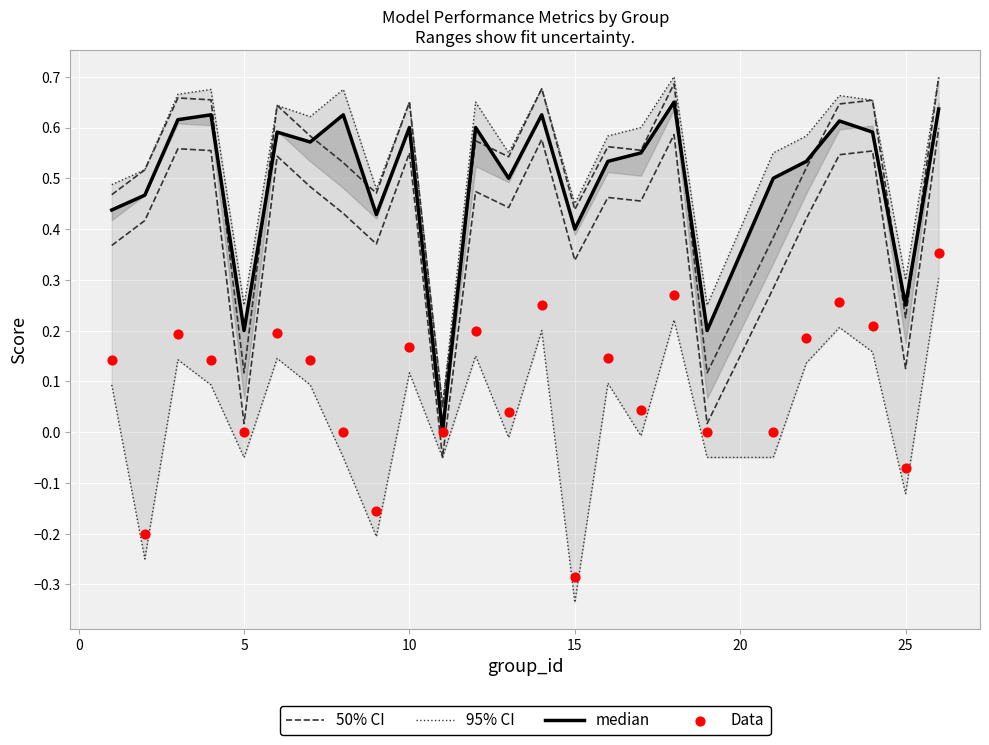

Is the value of 95% CI at 5 greater than the value of Data at 10?

Yes